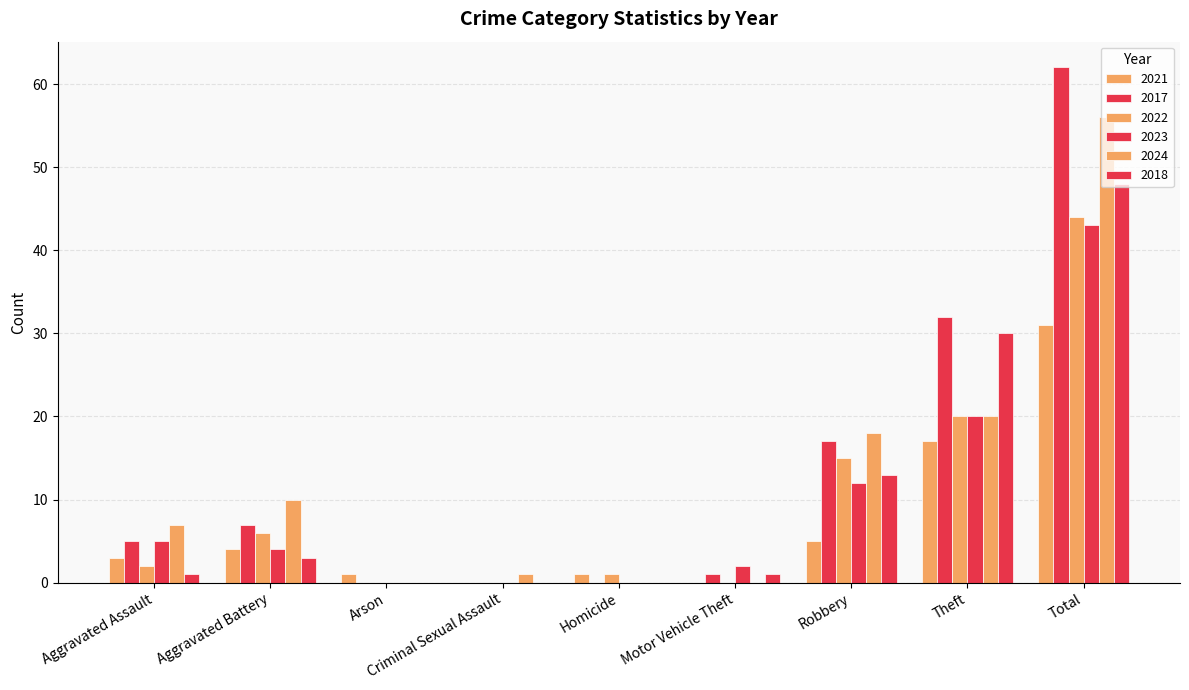

What is the sum of all 2022 values?

88